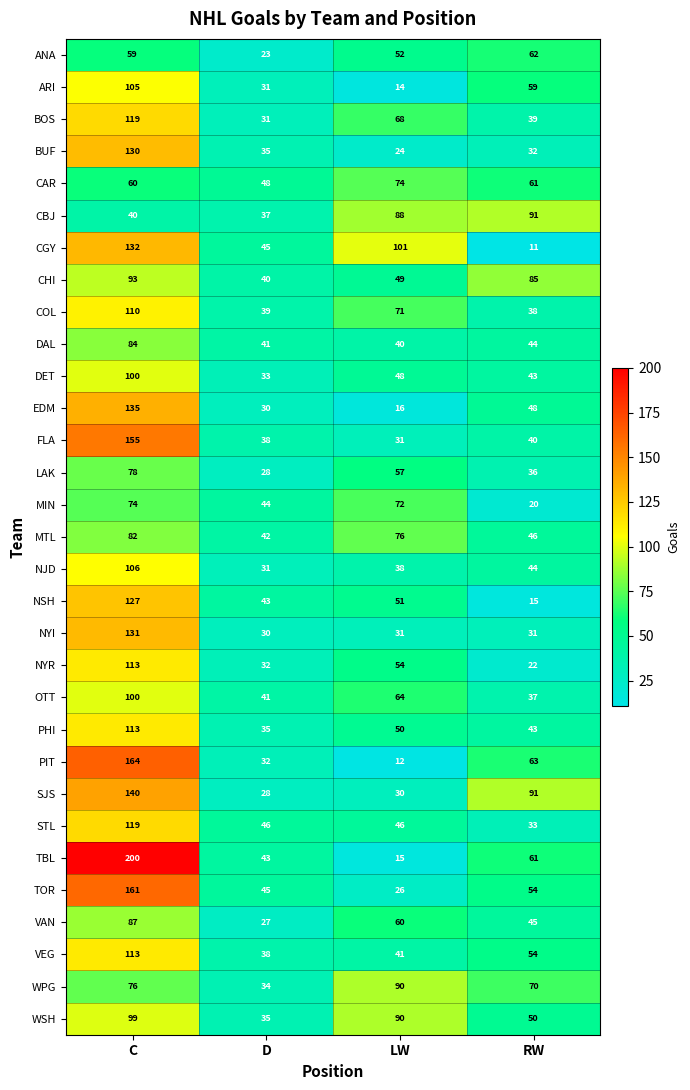

At which label does FLA first exceed 40?

C